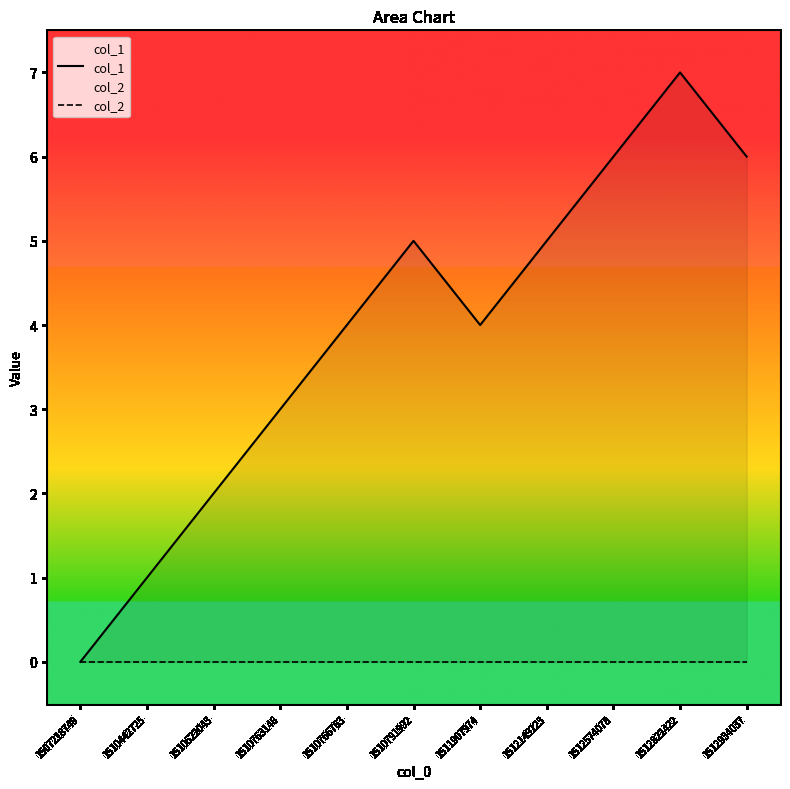

Which series has the largest range (max minus min)?

col_1